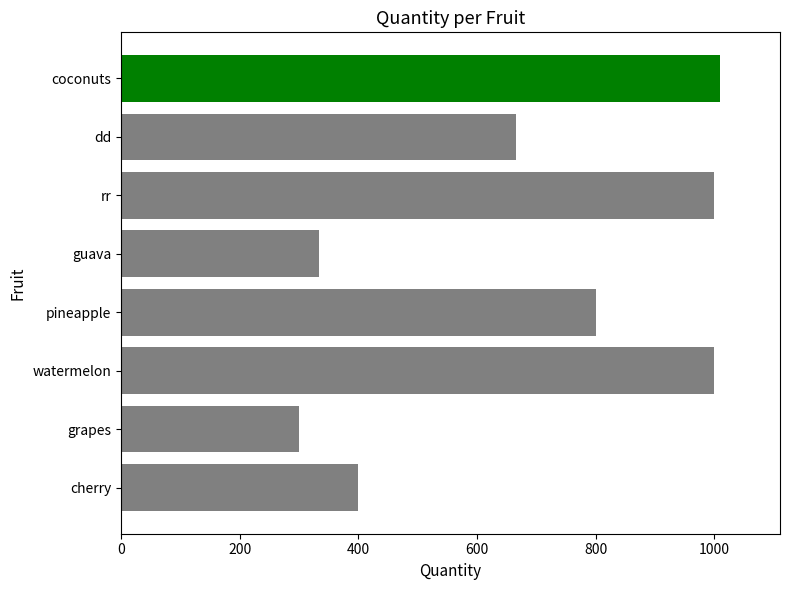

The value at watermelon is 1000. True or false?

True